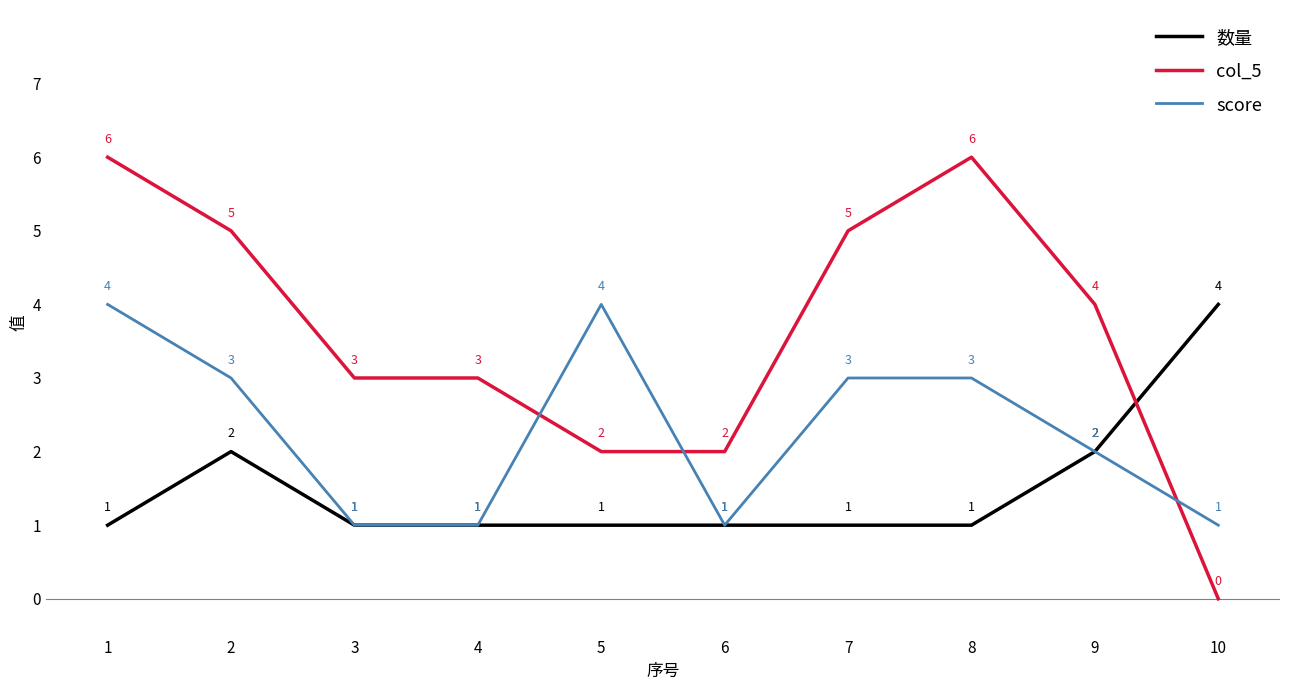

Is it true that 数量 equals 0 at 6?

False